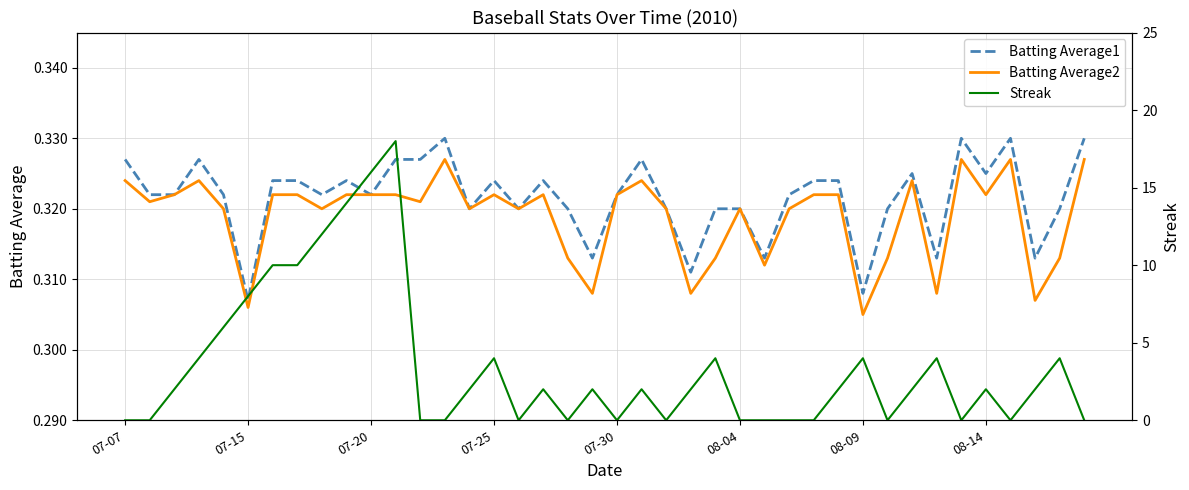

At 24, list the series in order from largest to smallest.

Streak, Batting Average1, Batting Average2